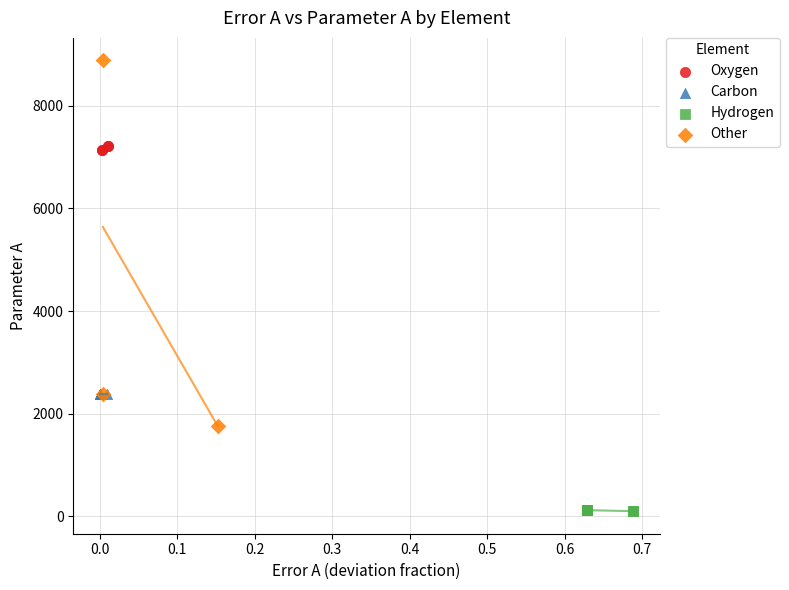

Which series contains the highest Y value?

Other